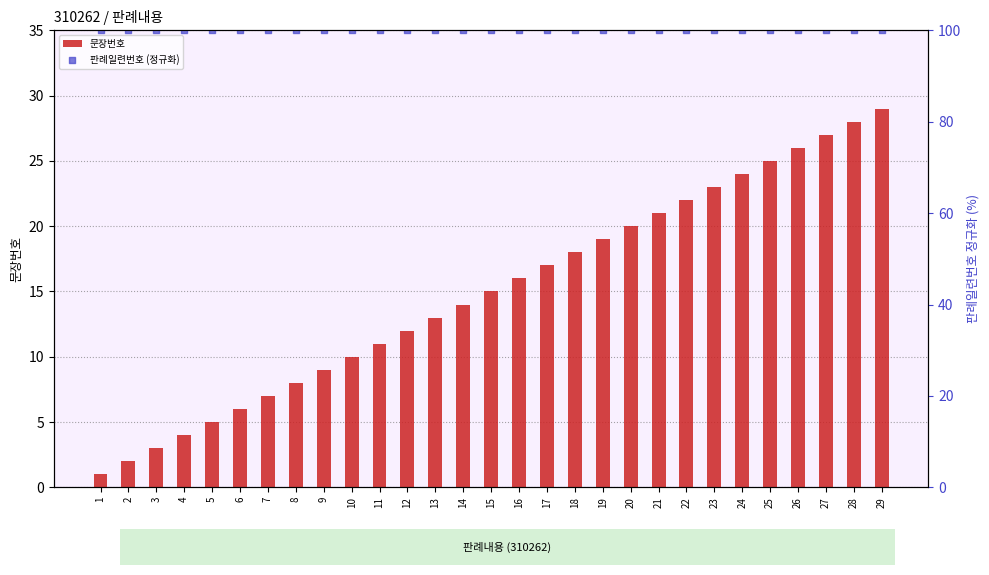

What is the total value across all series at 16?

116